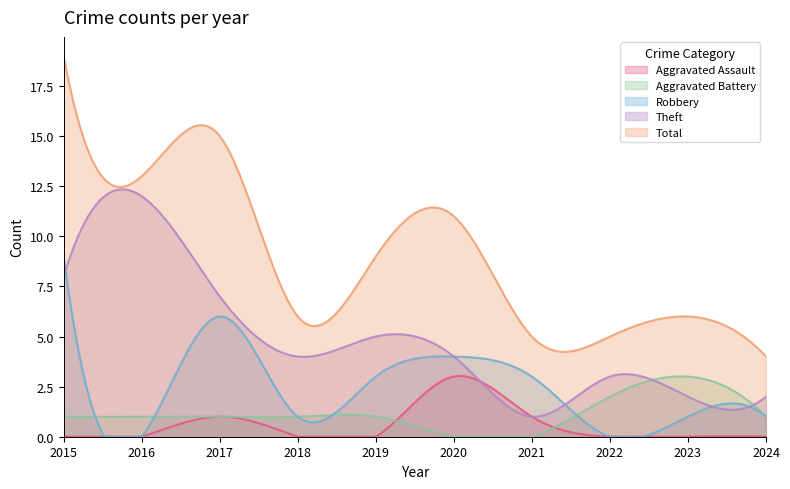

Which has a higher value, 2024 or 2016?

2024